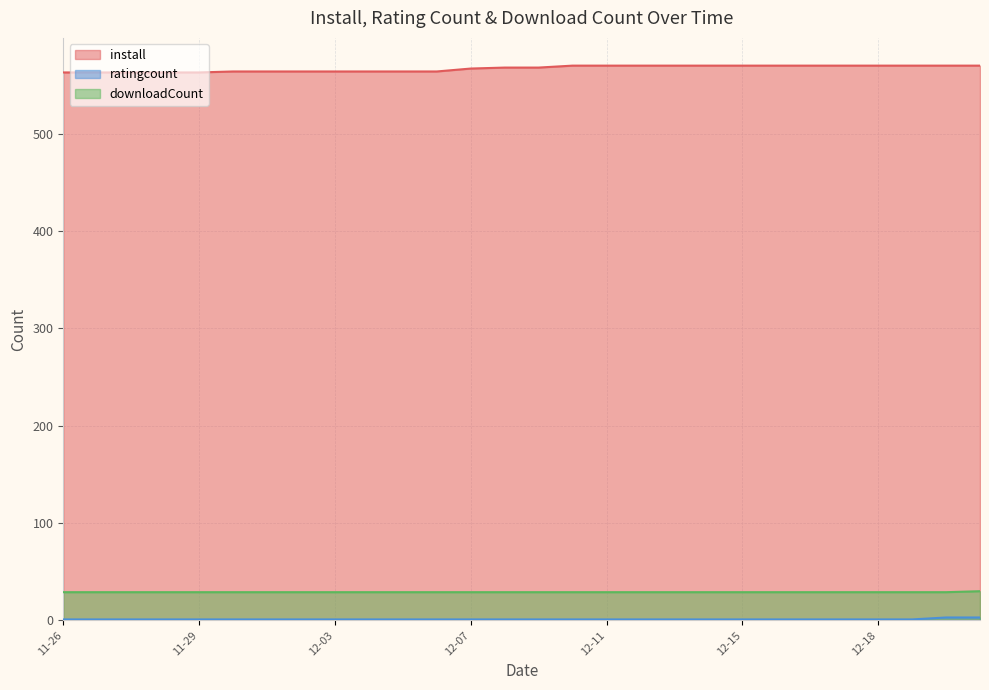

The value of install at 12-18 is 157. True or false?

False